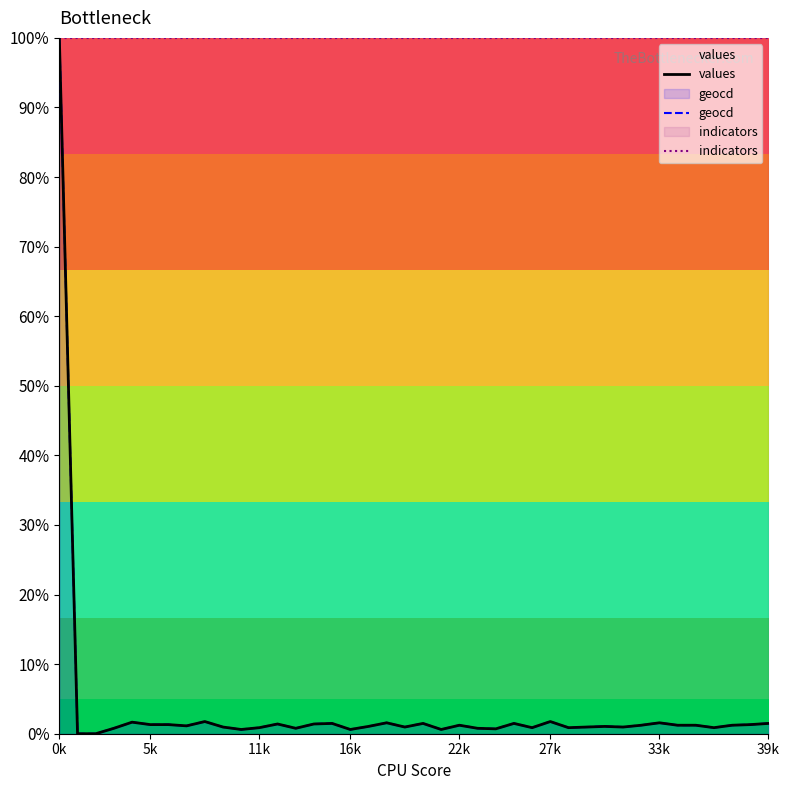

Which series has the largest total across all categories?

indicators